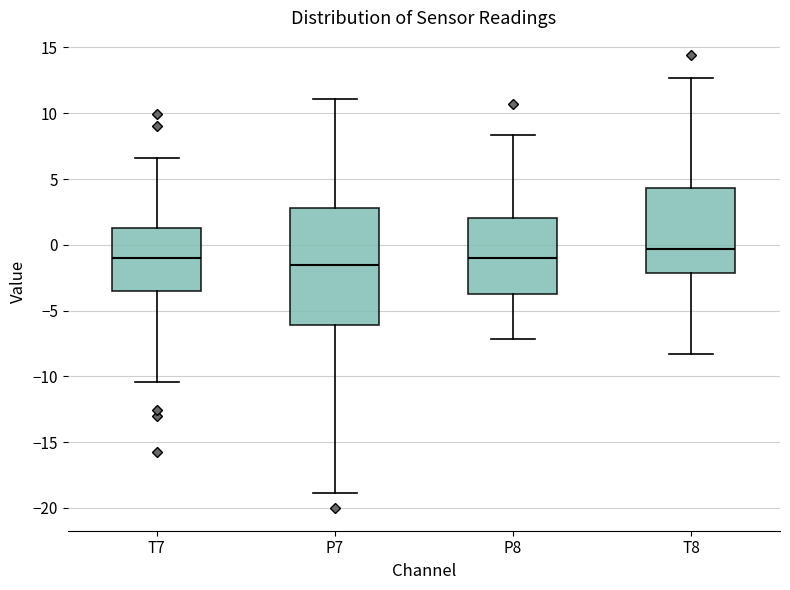

Reading left to right, read every box against the y-axis: the position of its median line, the range the box covers, and the ends of its whiskers. The values are not printed on the chart, so give them approximately, as read against the axis.

T7: median -1.0, box -3.5 to 1.5, whiskers -10.5 to 6.5
P7: median -1.5, box -6.0 to 3.0, whiskers -19.0 to 11.0
P8: median -1.0, box -3.5 to 2.0, whiskers -7.0 to 8.5
T8: median -0.5, box -2.0 to 4.5, whiskers -8.5 to 12.5